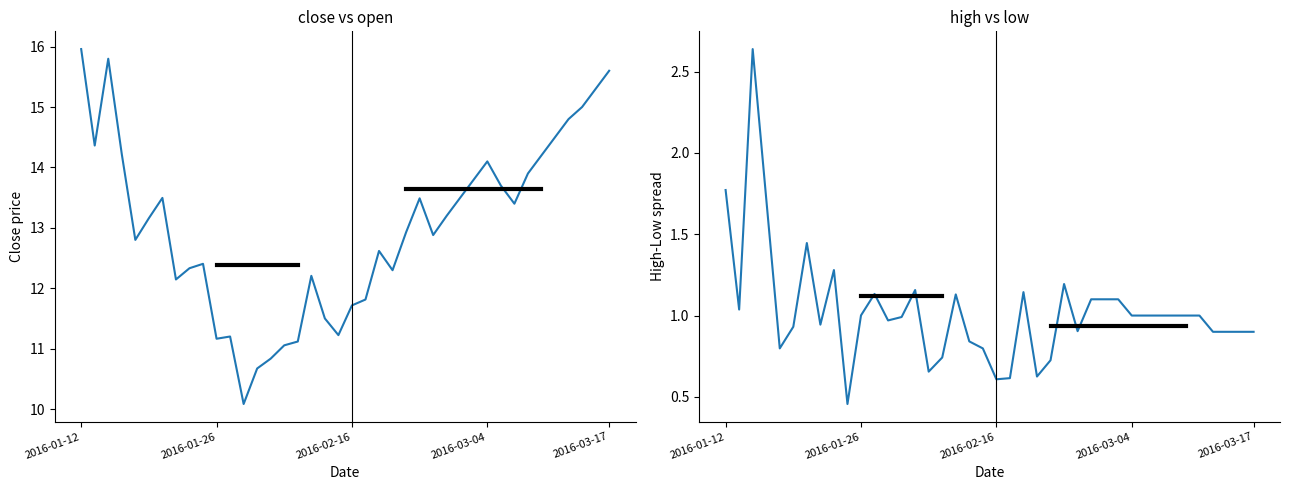

What is the sum of the high-low spread values at 22 and 23?

1.8